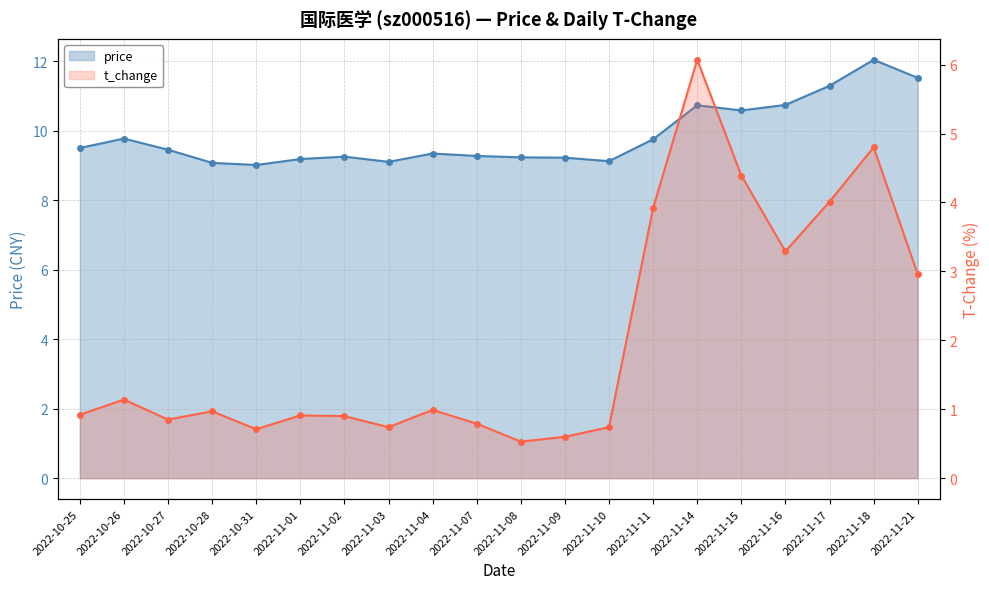

True or false: price and t_change cross at least once.

False